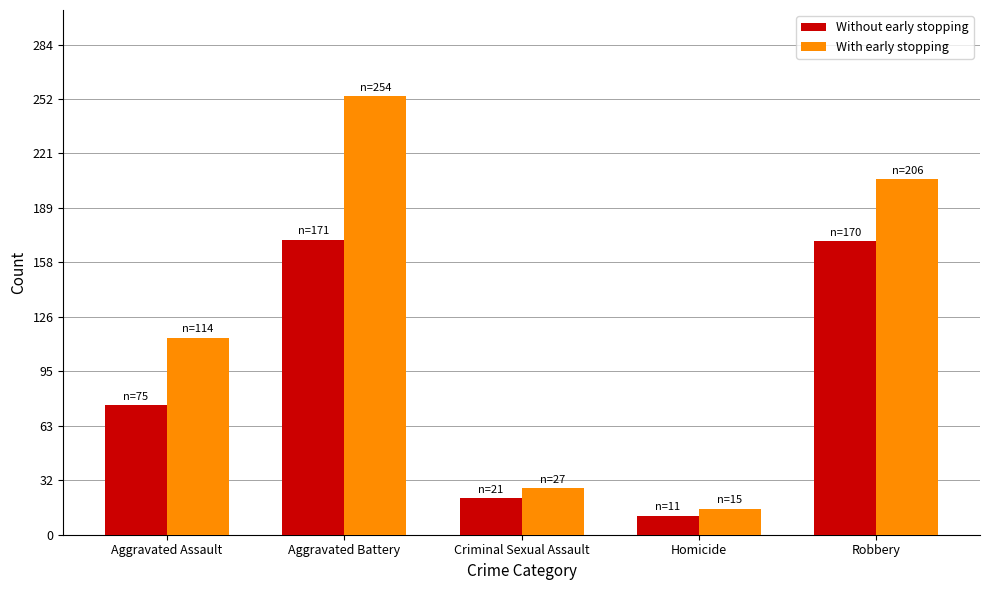

What are all the series names shown in the legend?

Without early stopping, With early stopping